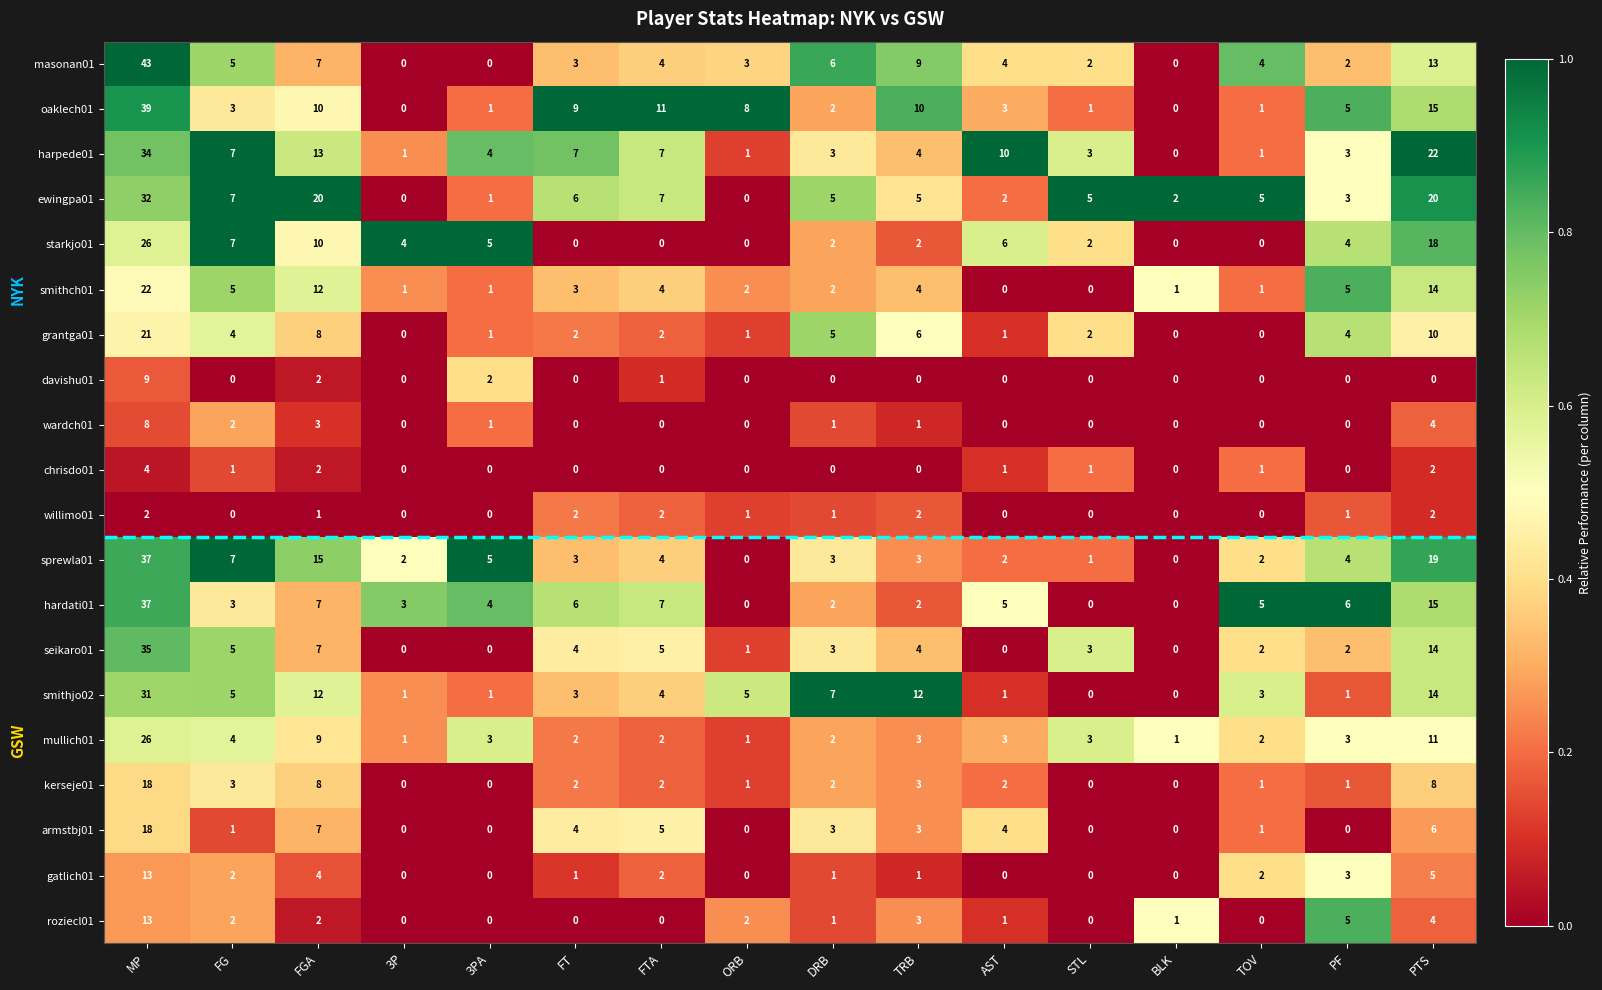

Which label corresponds to the largest value in the chart?

MP